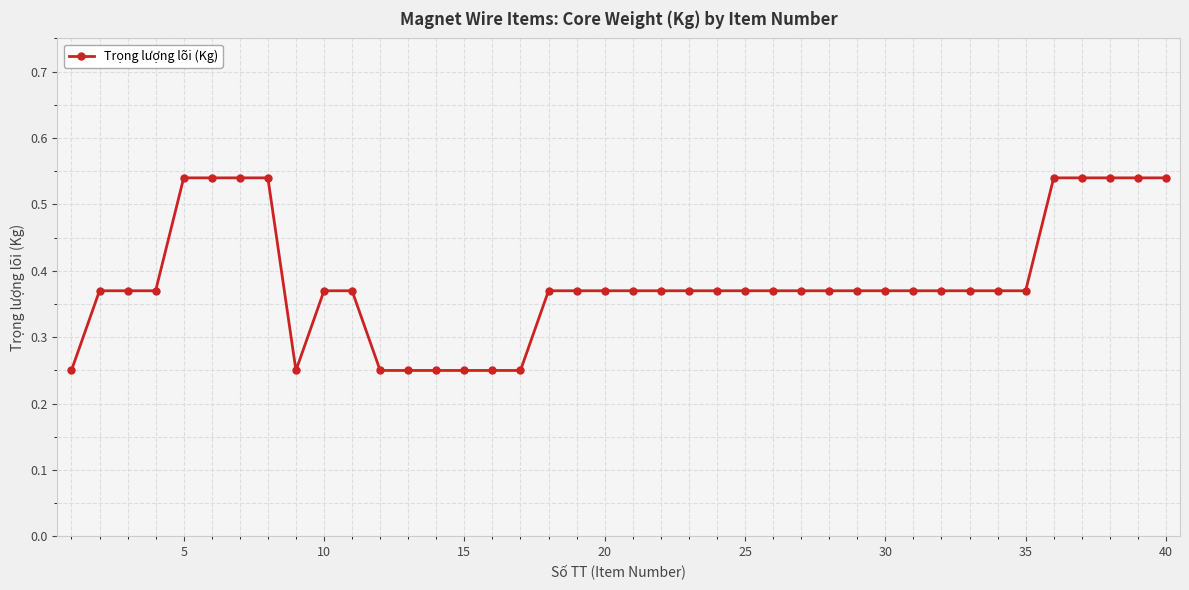

How many values are between 0 and 1?

40